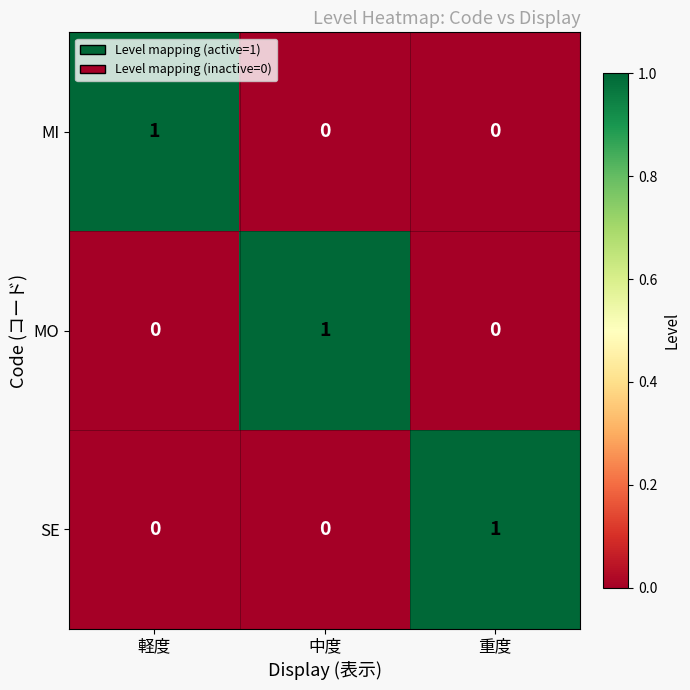

True or false: MO has a value of 2 at 中度.

False